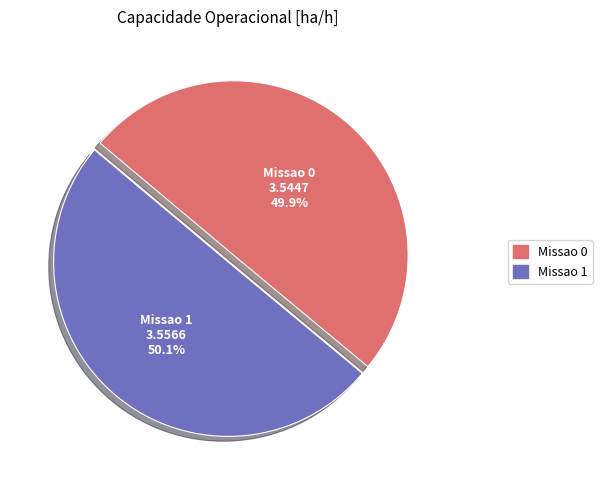

Combined, what portion of the pie is Missao 1 and Missao 0?

100.0%